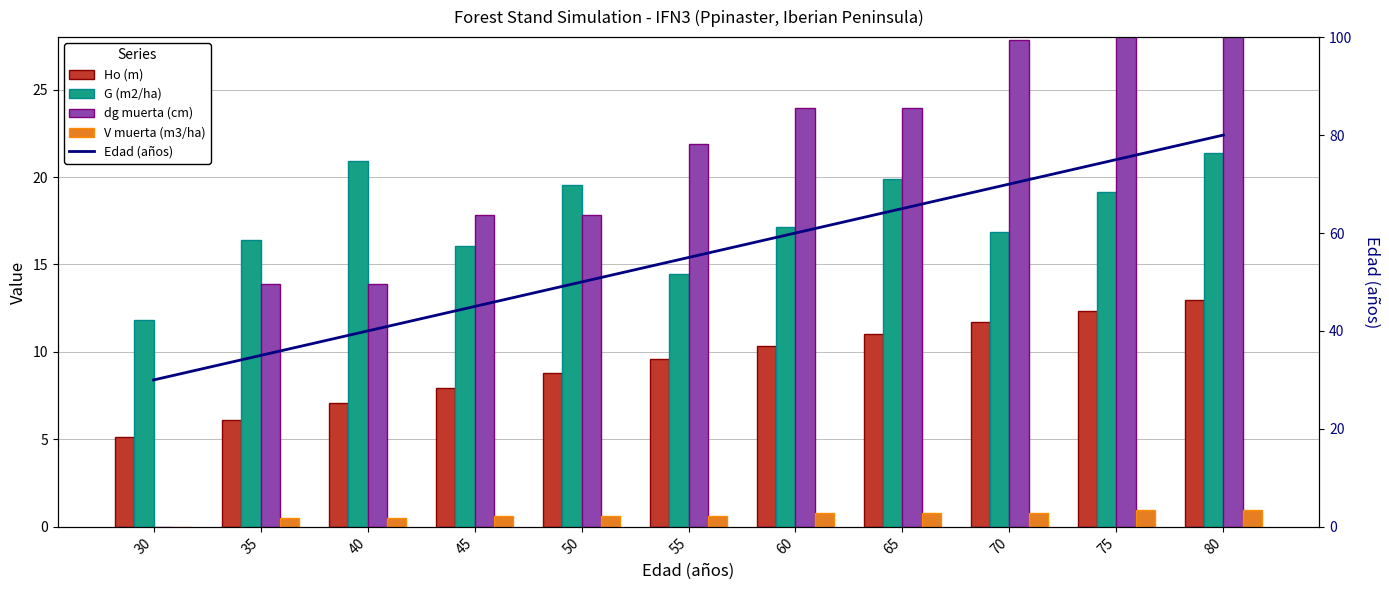

The dg muerta (cm) series shows 49.9 at 80. True or false?

False